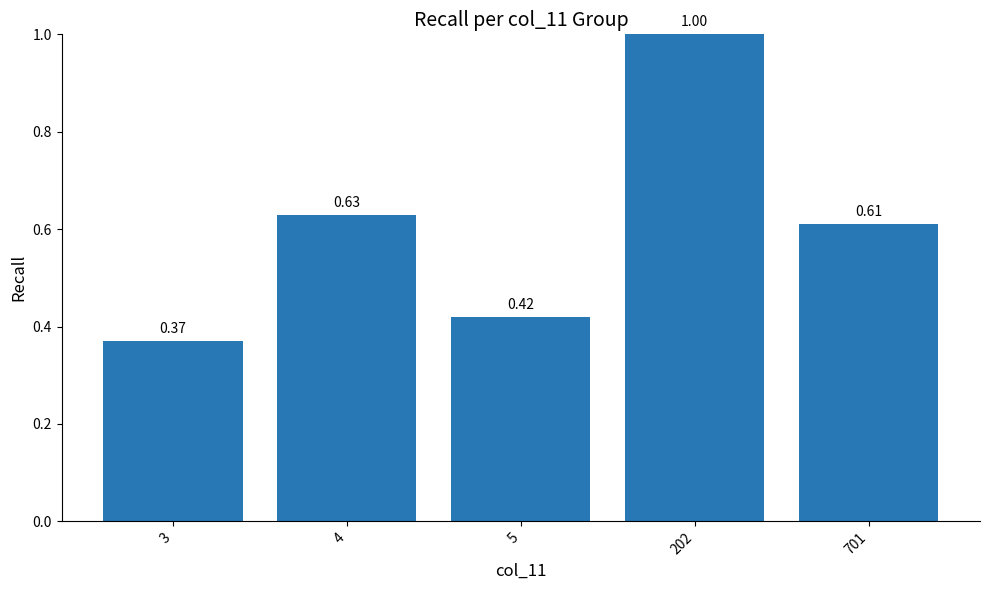

What is the greatest value displayed?

1.0